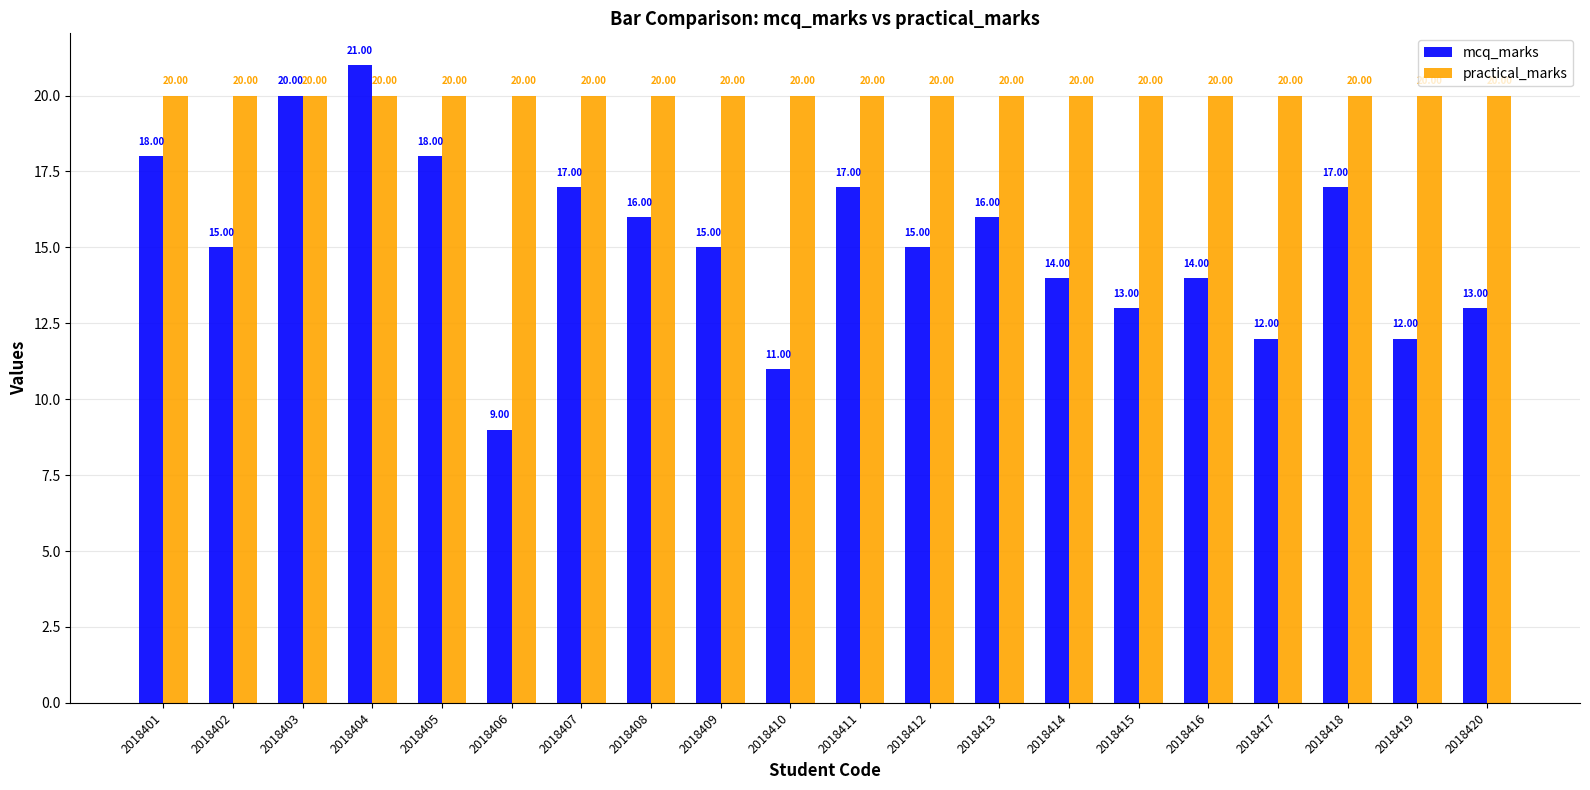

Reading left to right, list all the values displayed in this chart.

mcq_marks: 2018401=18	2018402=15	2018403=20	2018404=21	2018405=18	2018406=9	2018407=17	2018408=16	2018409=15	2018410=11	2018411=17	2018412=15	2018413=16	2018414=14	2018415=13	2018416=14	2018417=12	2018418=17	2018419=12	2018420=13
practical_marks: 2018401=20	2018402=20	2018403=20	2018404=20	2018405=20	2018406=20	2018407=20	2018408=20	2018409=20	2018410=20	2018411=20	2018412=20	2018413=20	2018414=20	2018415=20	2018416=20	2018417=20	2018418=20	2018419=20	2018420=20